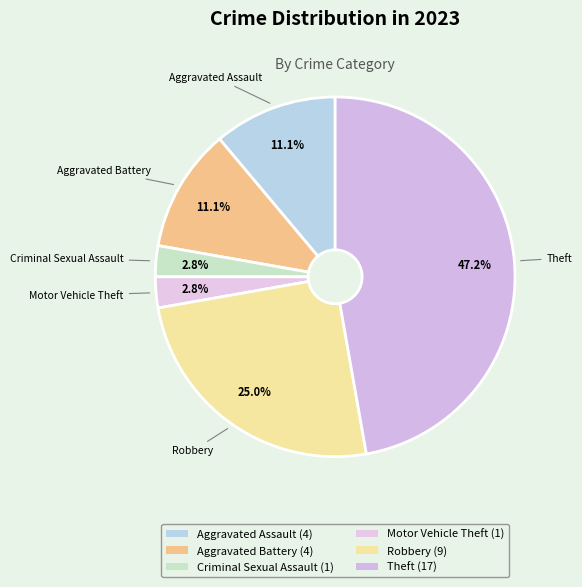

How many segments does this pie chart have?

6